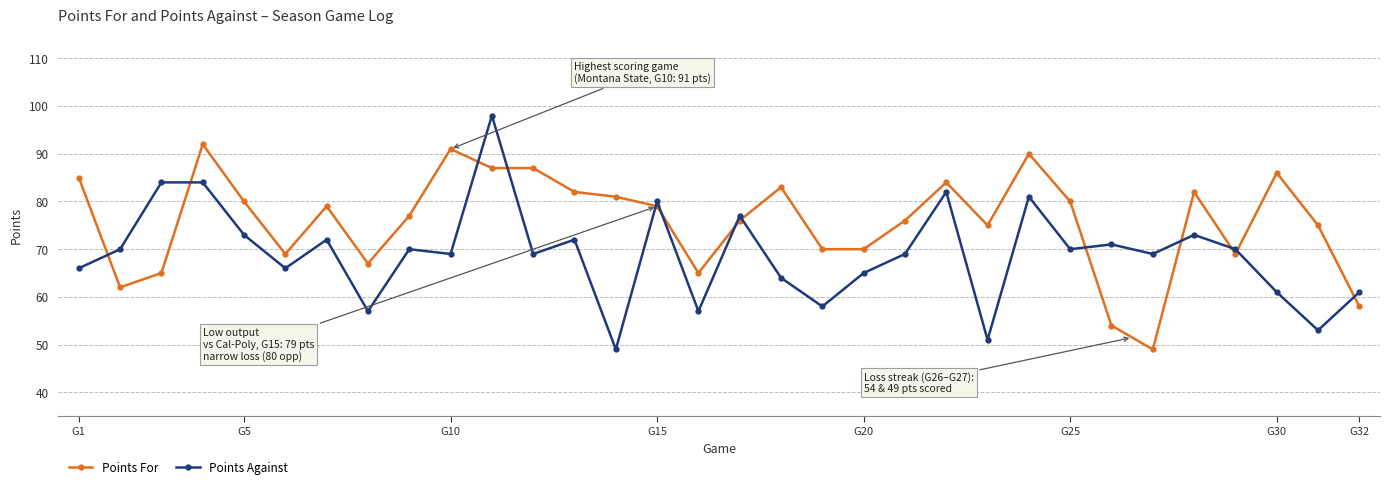

Count the number of data series in this chart.

2